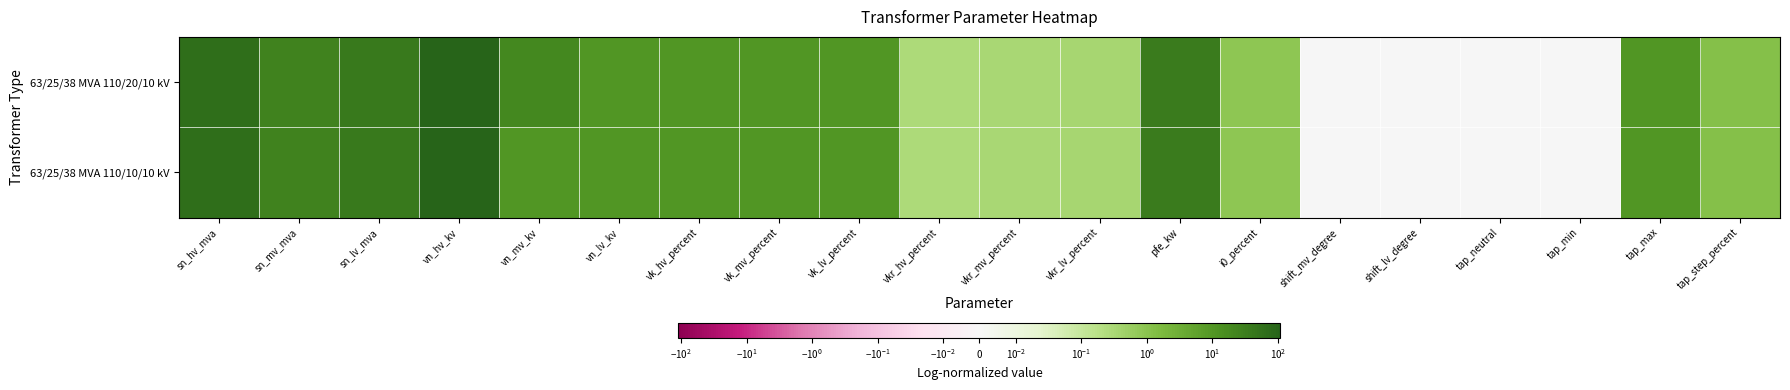

At how many categories does at least one series exceed 13?

6